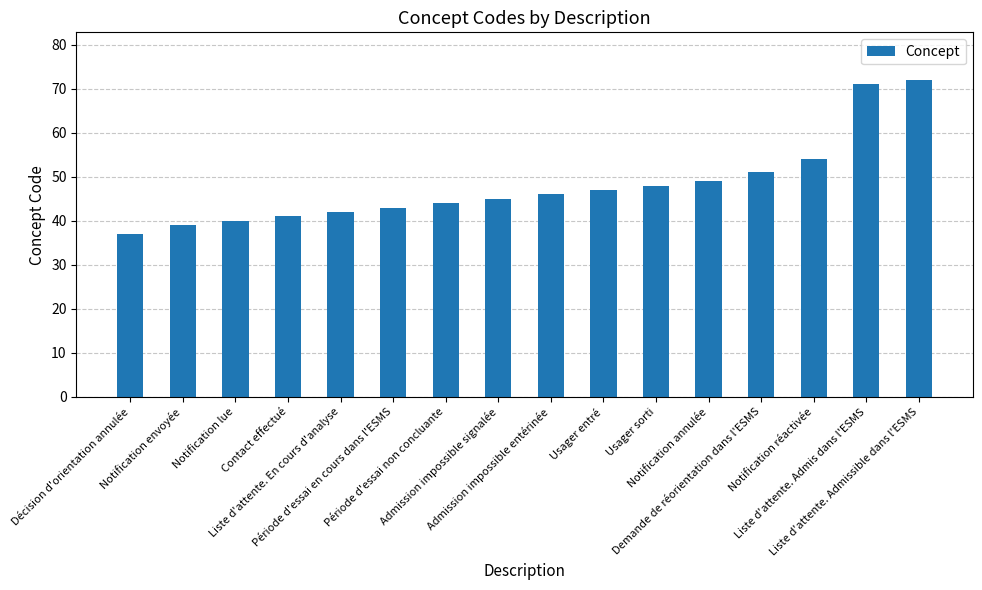

Does the chart contain any negative values?

No